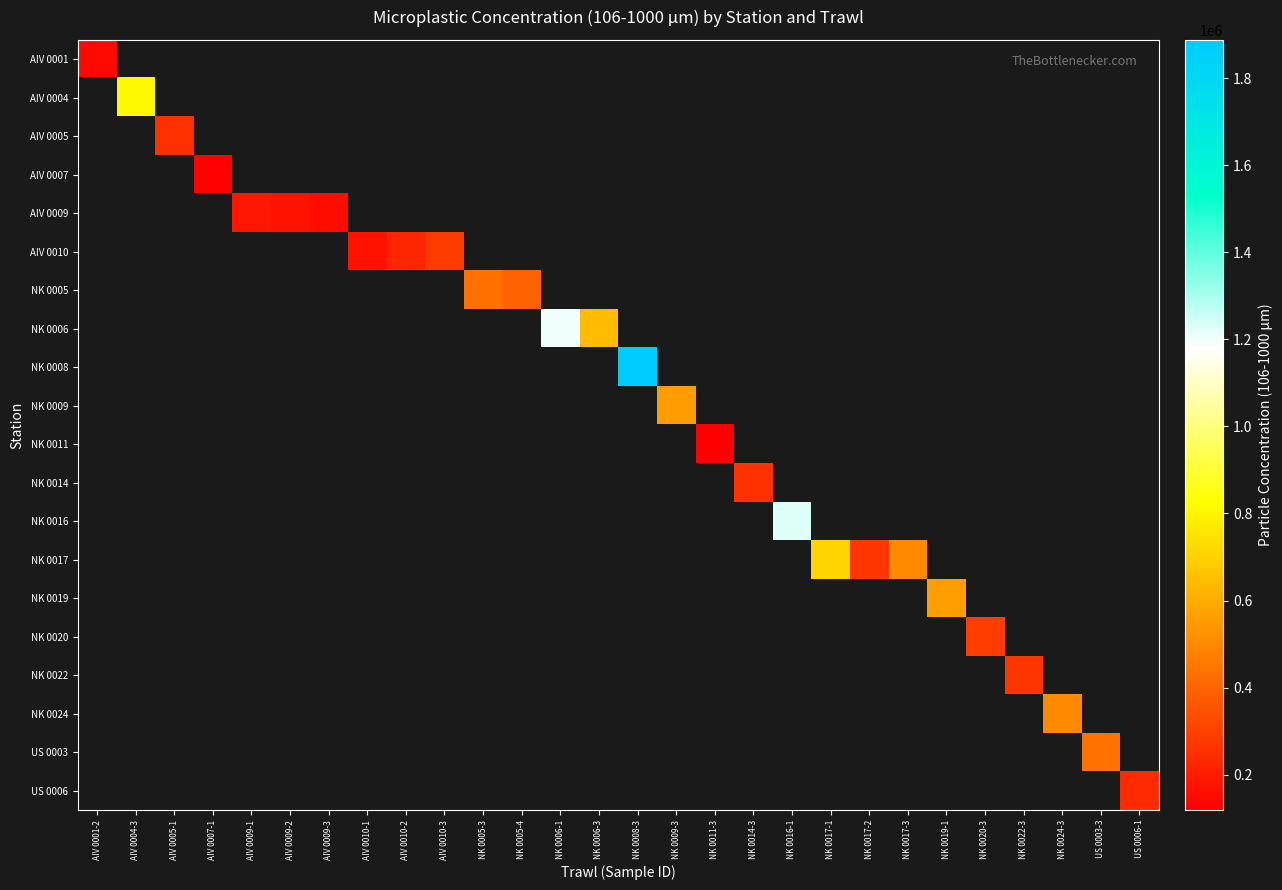

How many data points does each series have?

28